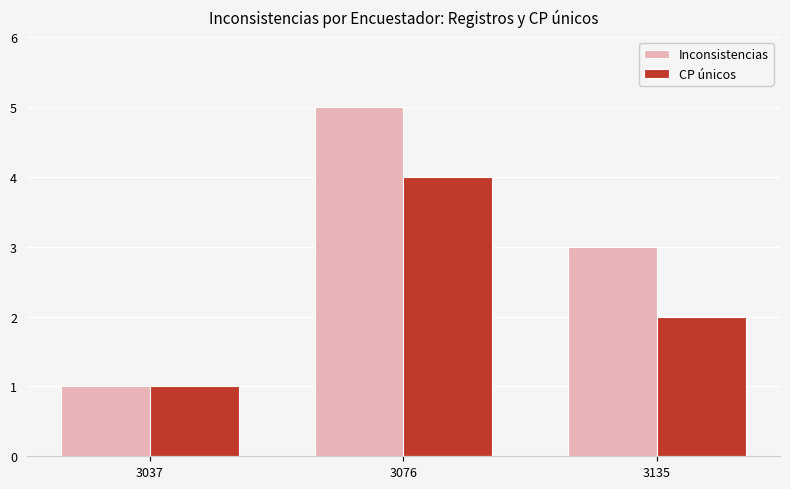

How many series are shown in this chart?

2